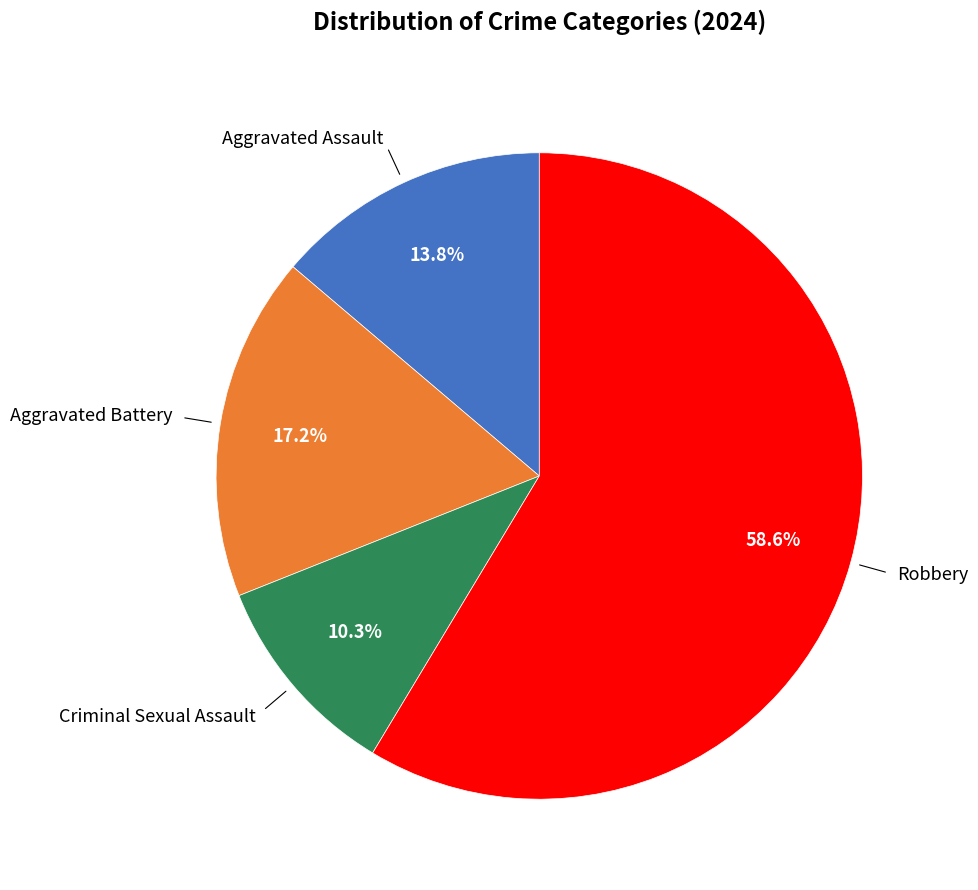

Is there a majority slice in this chart?

Yes